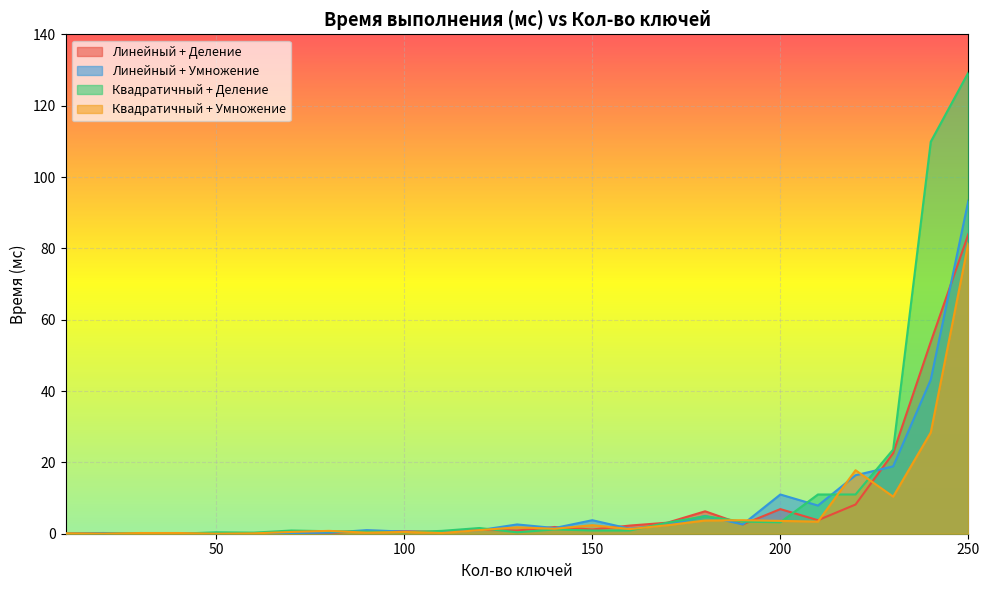

List the series in order of their peak value, lowest first.

Квадратичный + Умножение, Линейный + Деление, Линейный + Умножение, Квадратичный + Деление